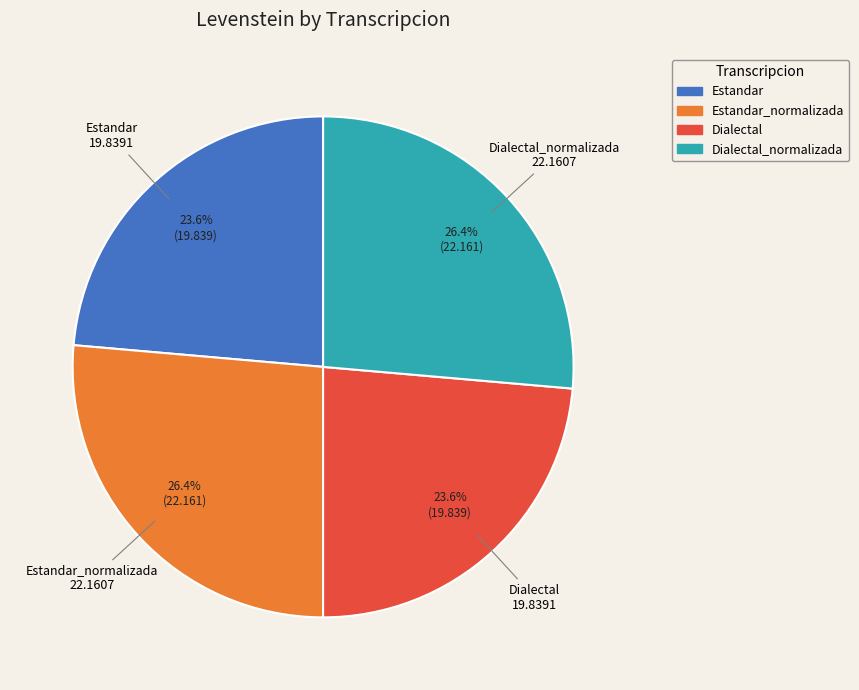

Does any single category account for the majority?

No